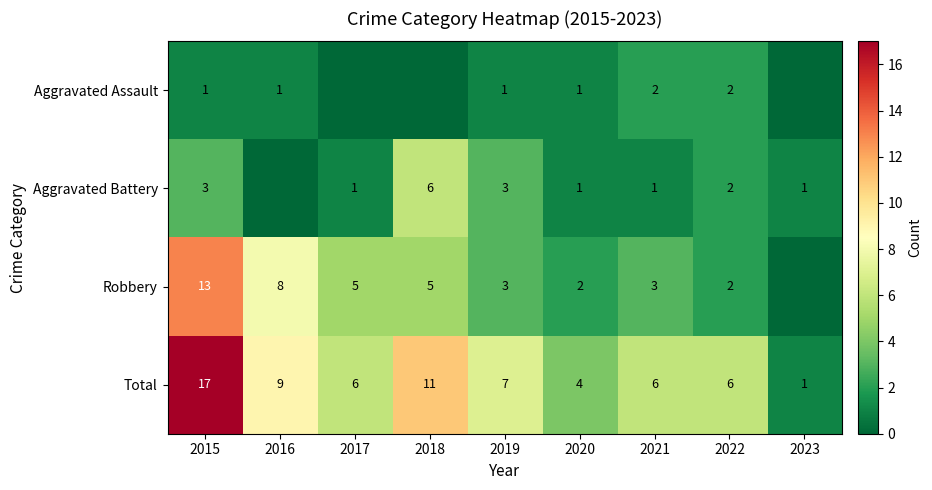

The Aggravated Assault series shows 1 at 2016. True or false?

True